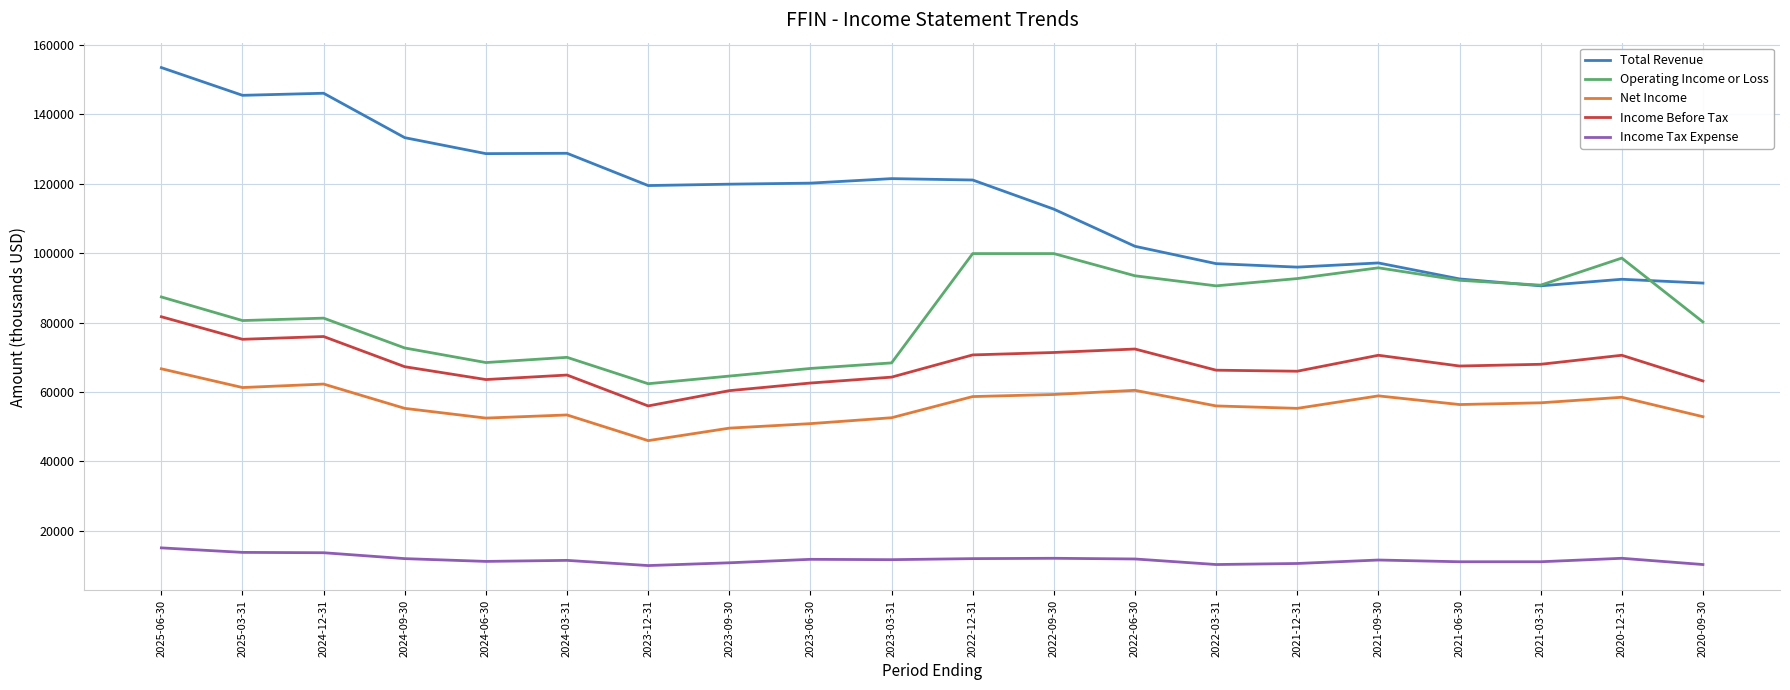

What are all the series names shown in the legend?

Total Revenue, Operating Income or Loss, Net Income, Income Before Tax, Income Tax Expense